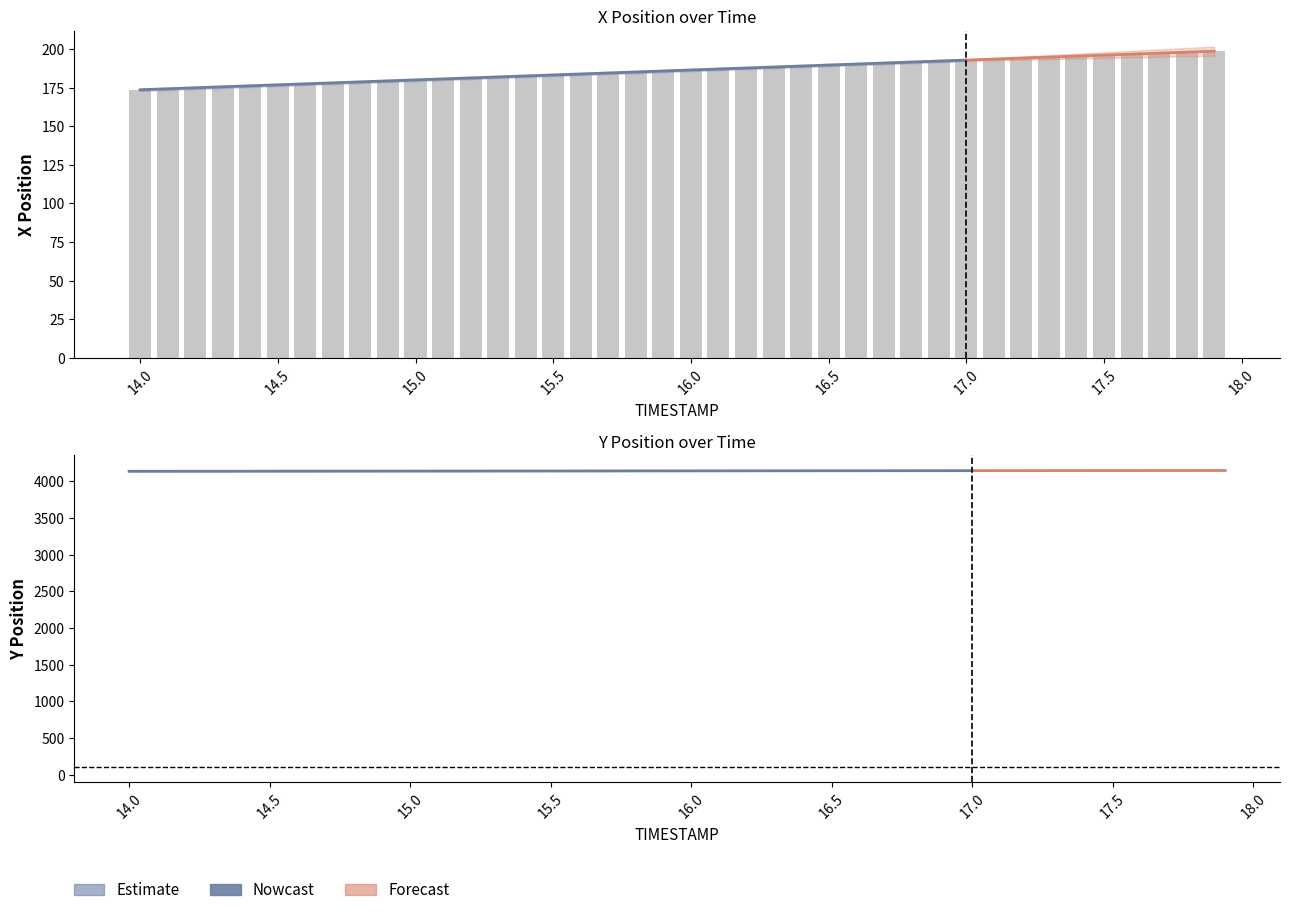

Which has a higher value, 17.9 or 15.4?

17.9